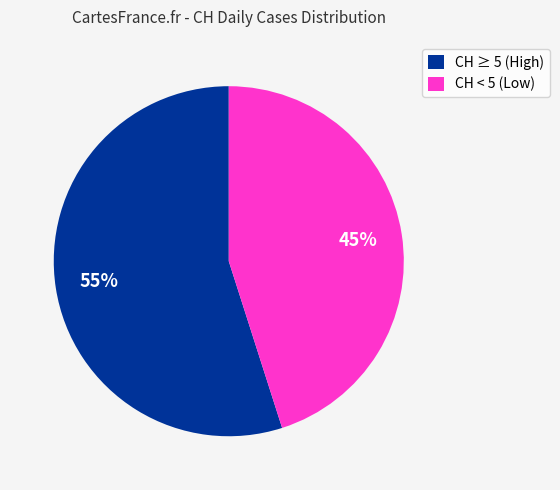

Do CH < 5 (Low) and CH ≥ 5 (High) together represent more than half of the pie?

Yes